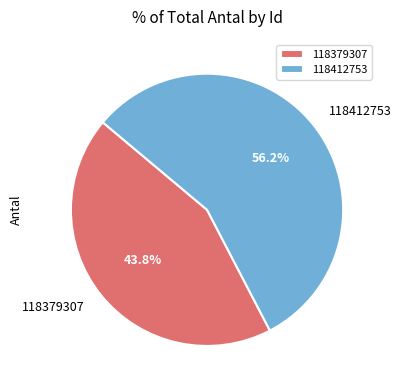

Rank the categories by value from highest to lowest.

118412753, 118379307